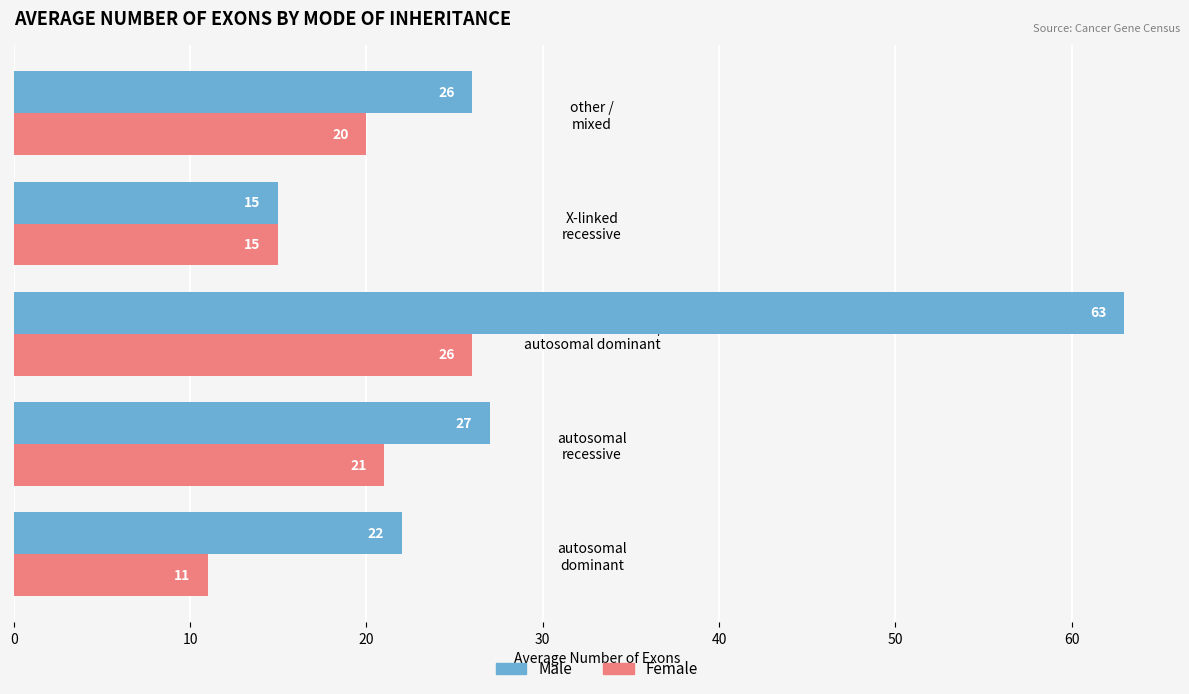

Count the number of categories in the chart.

5